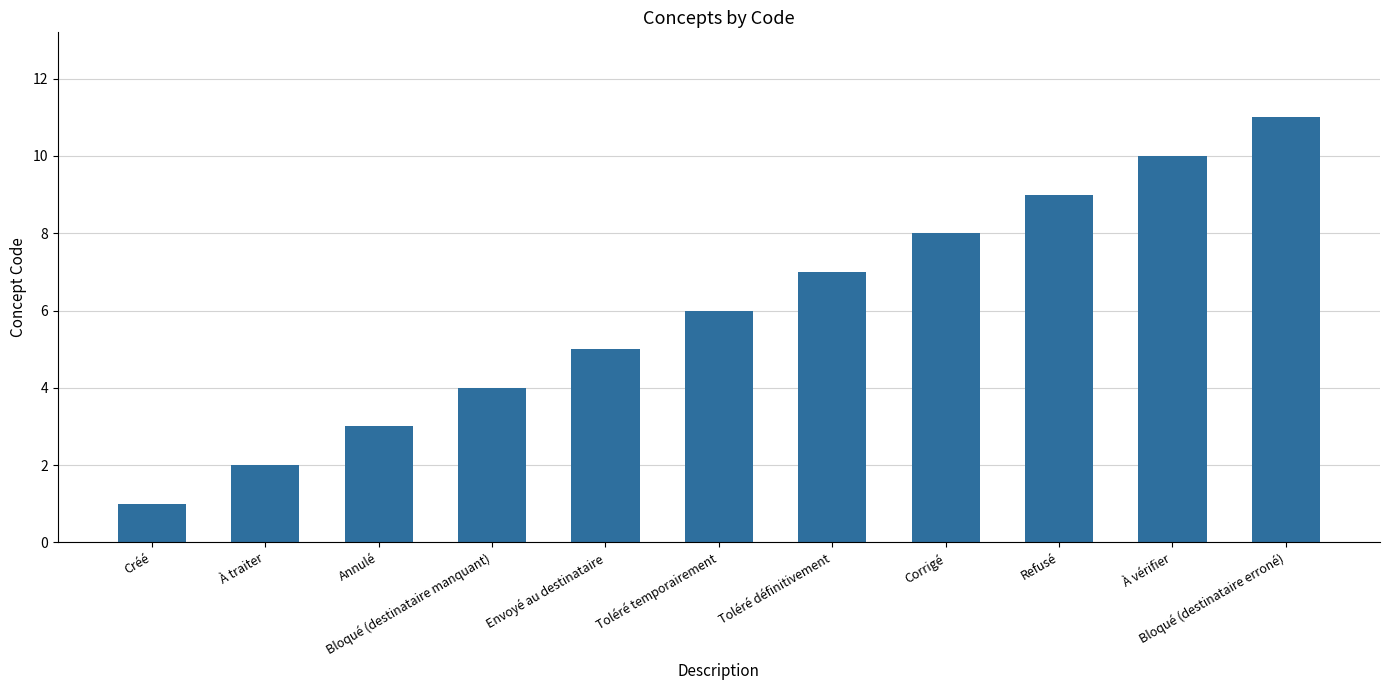

What is the ratio of the value at Refusé to the value at À traiter?

4.5